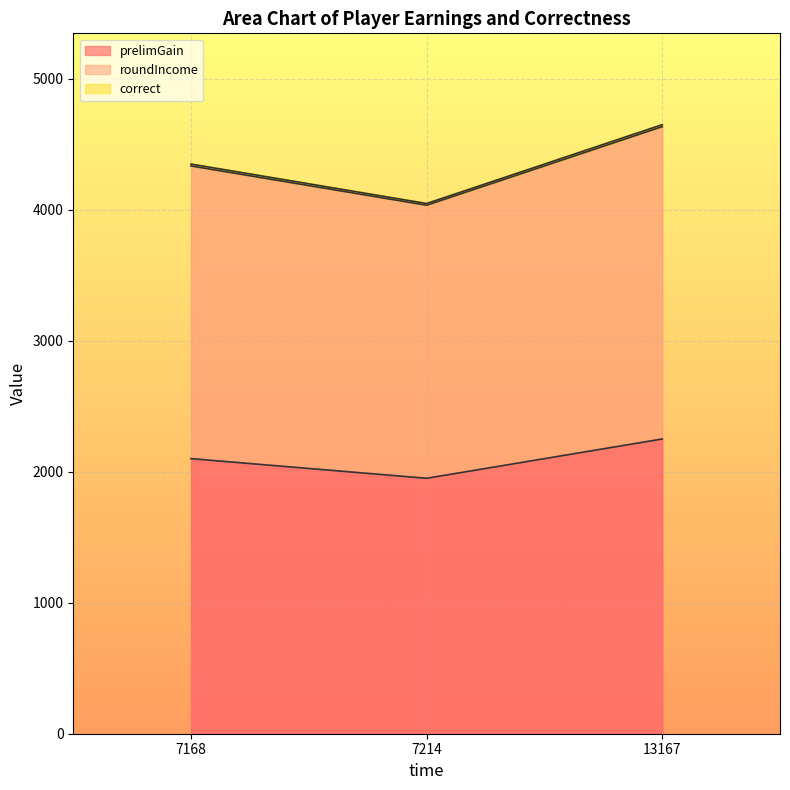

How many values in the correct series exceed 4349?

1